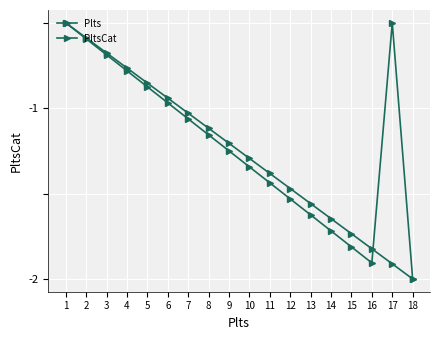

What is the sum of all Plts values?

-22.5